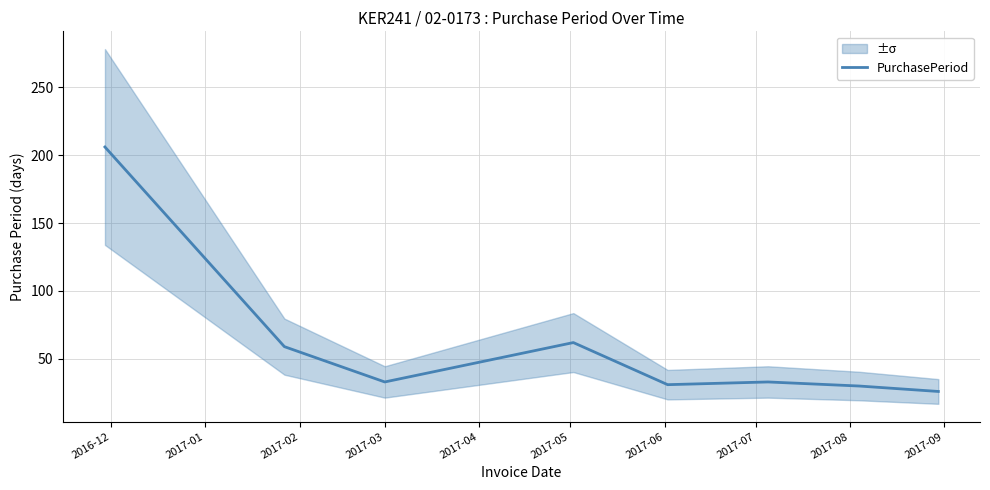

What is the maximum value shown in the chart?

206